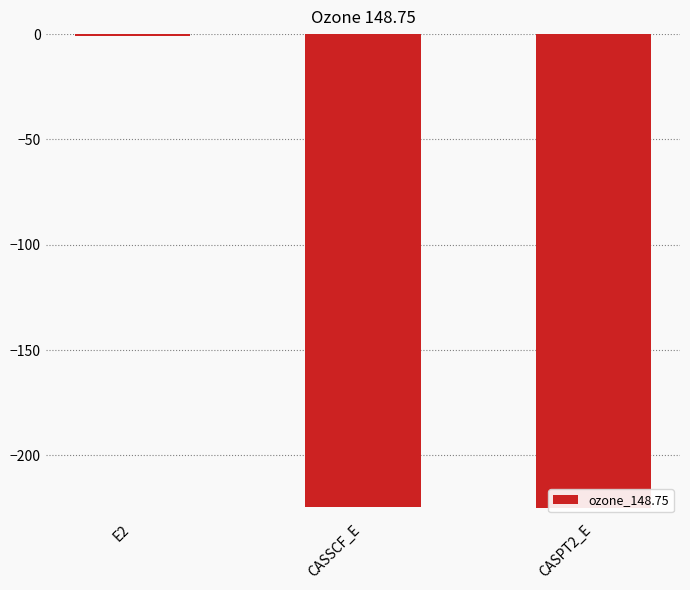

How many data points does each series have?

3